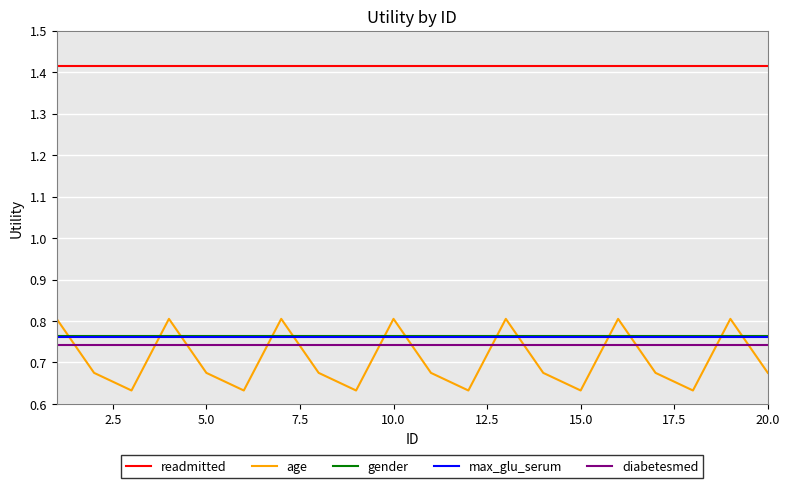

Which series has the widest spread of values?

age